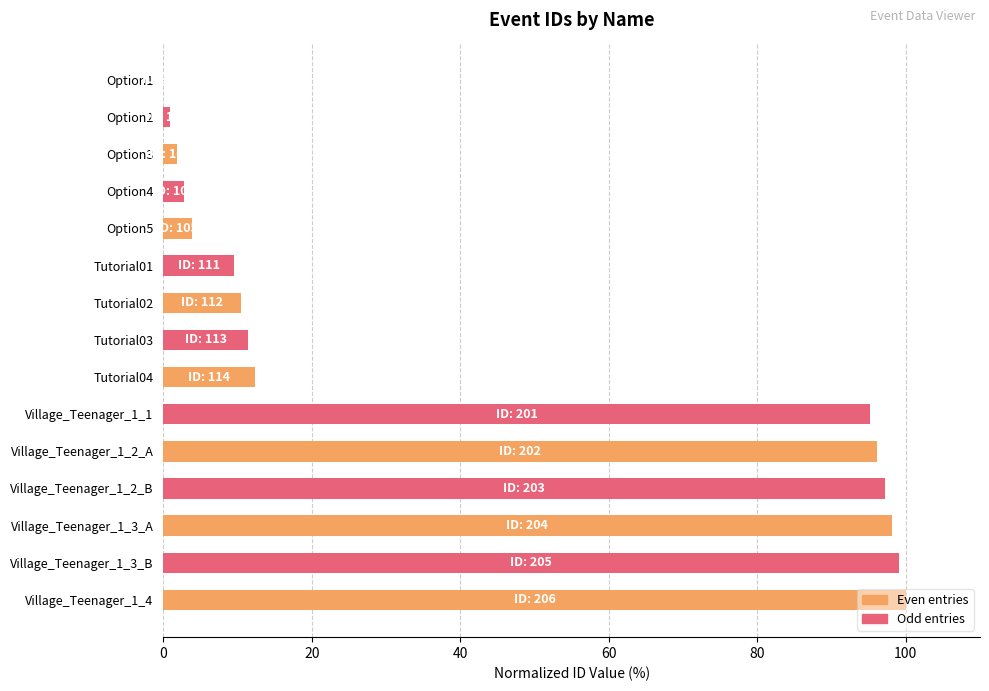

Between Village_Teenager_1_4 and Tutorial01, which is larger?

Village_Teenager_1_4